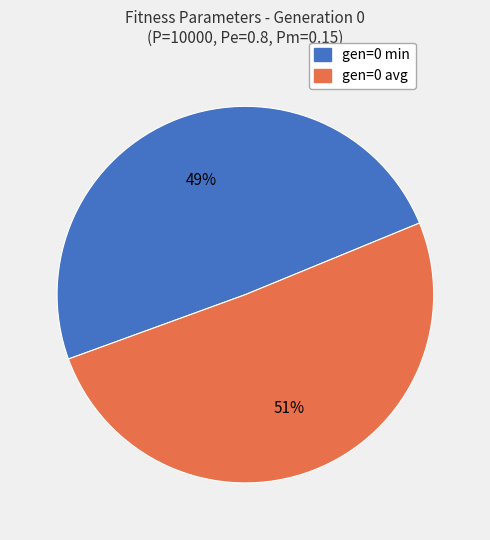

Is it true that gen=0 avg is 51% of the pie?

True